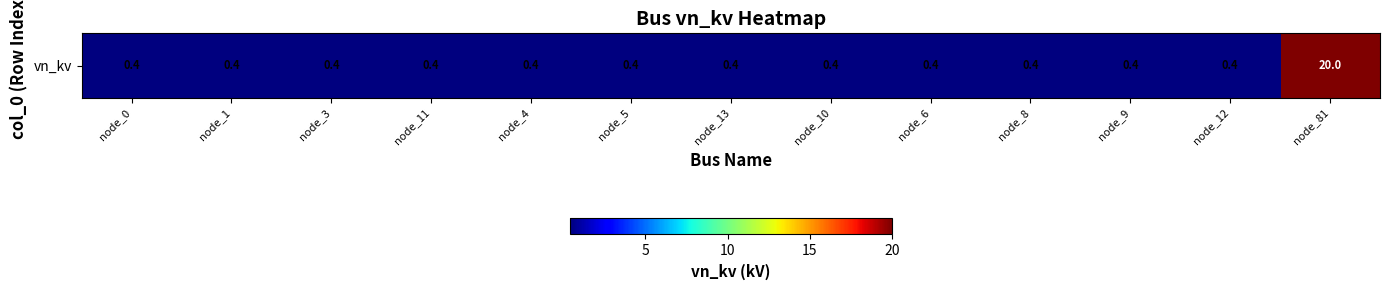

Which label corresponds to the smallest value in the chart?

node_0